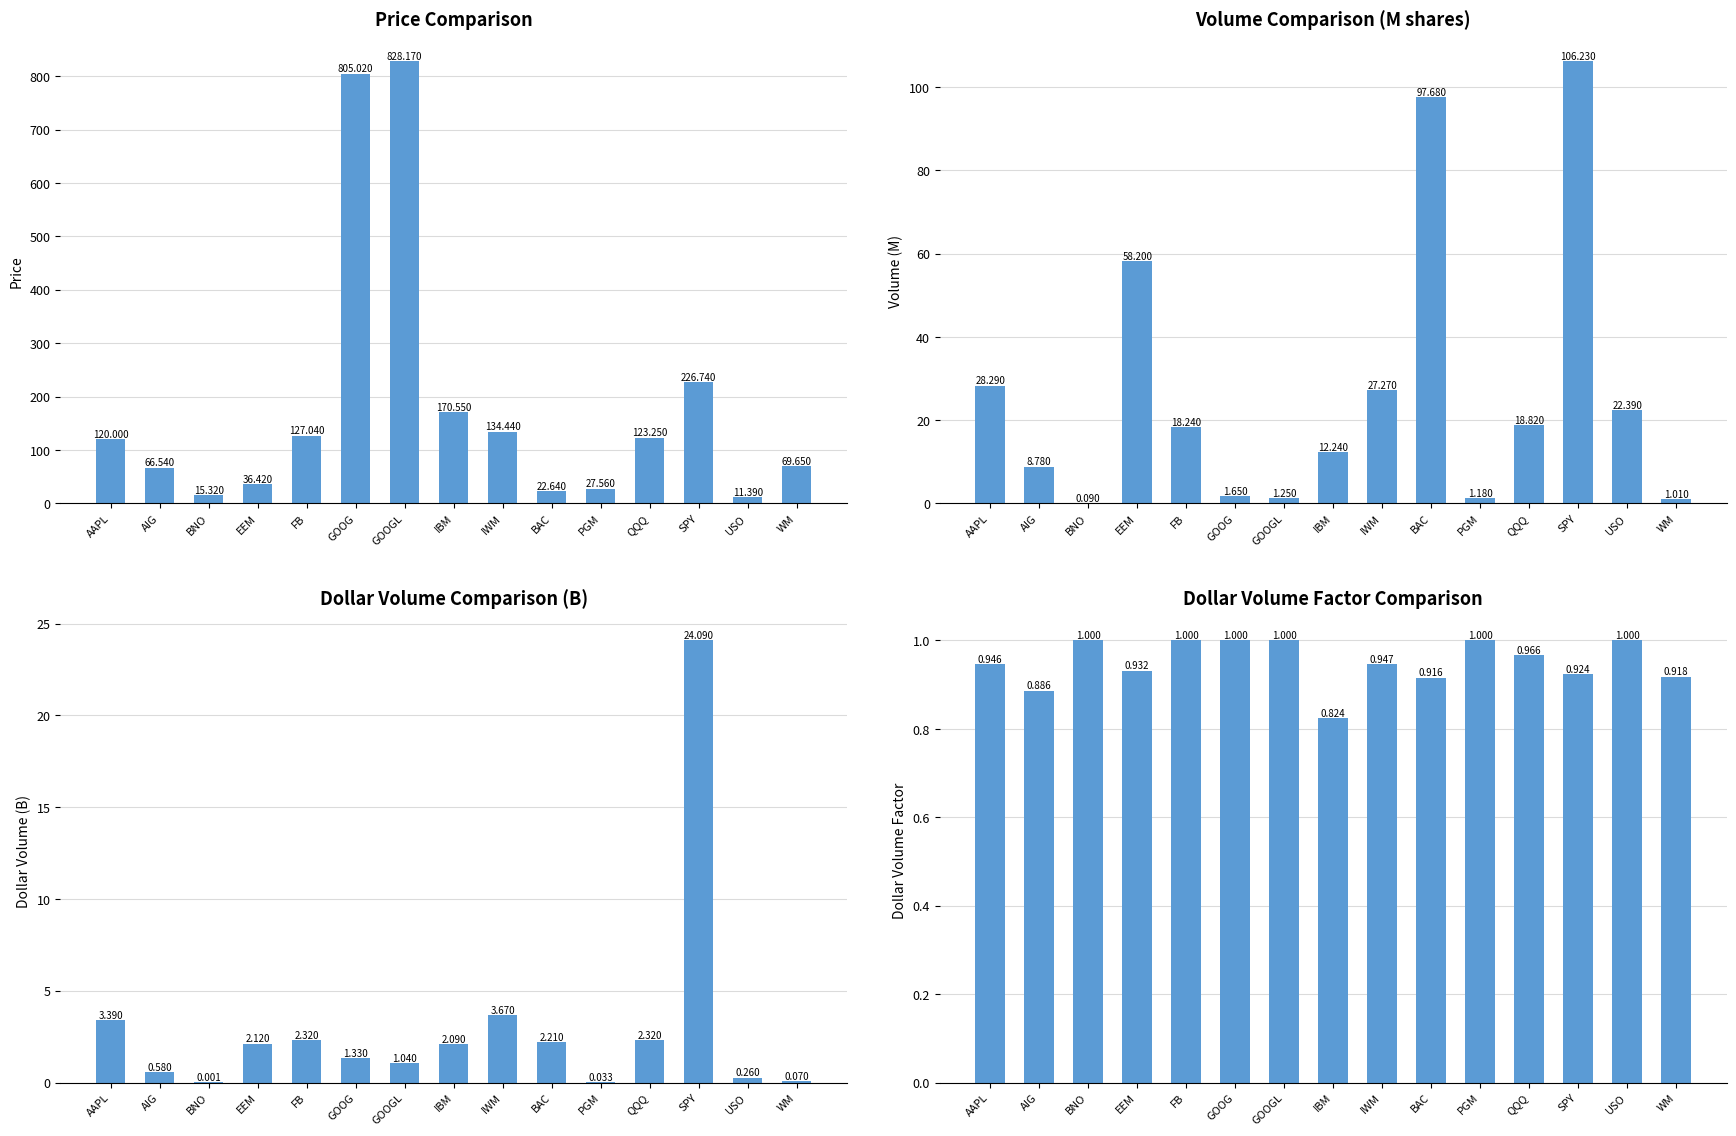

How many bars are there in each group?

4